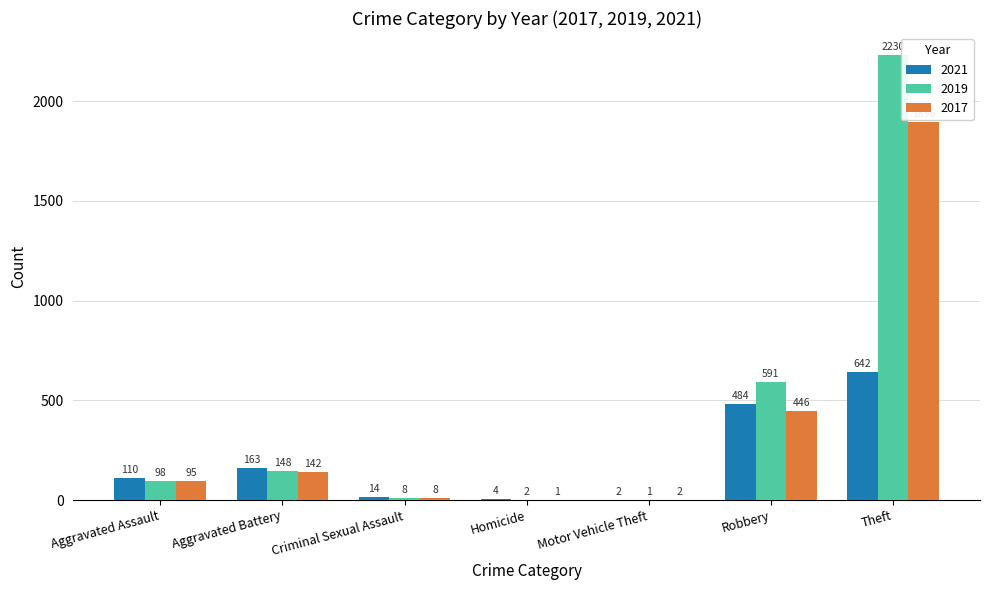

What is the maximum value for 2021?

642